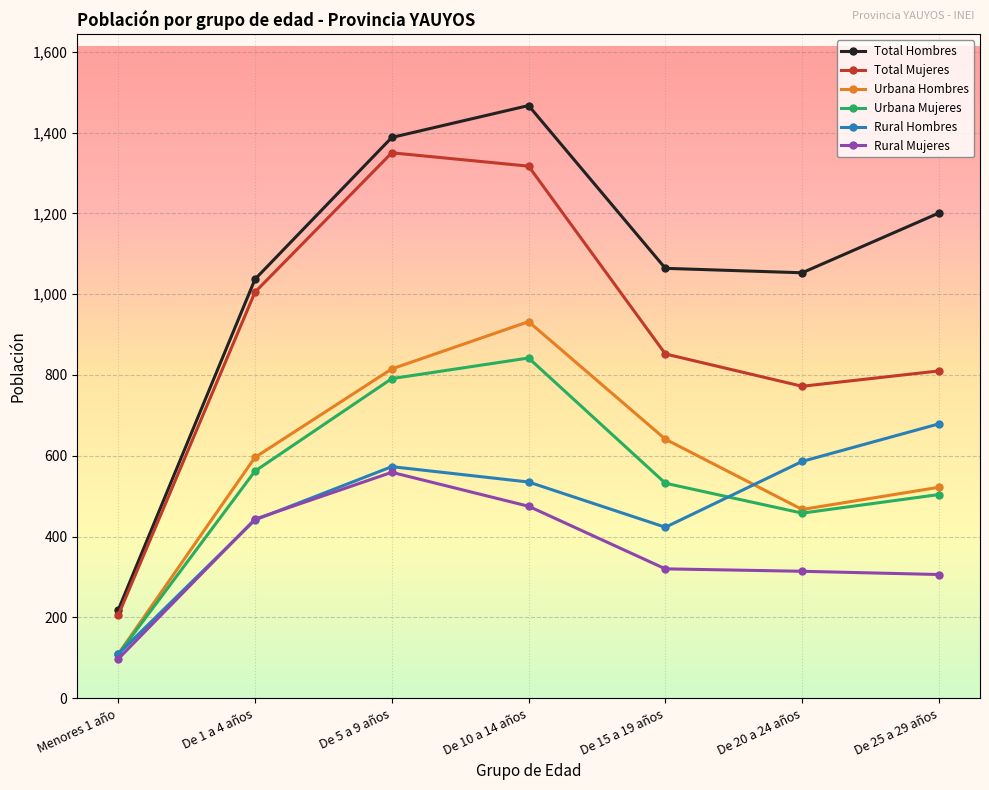

What is the value of the Rural Hombres point at the 6th from the left?

586